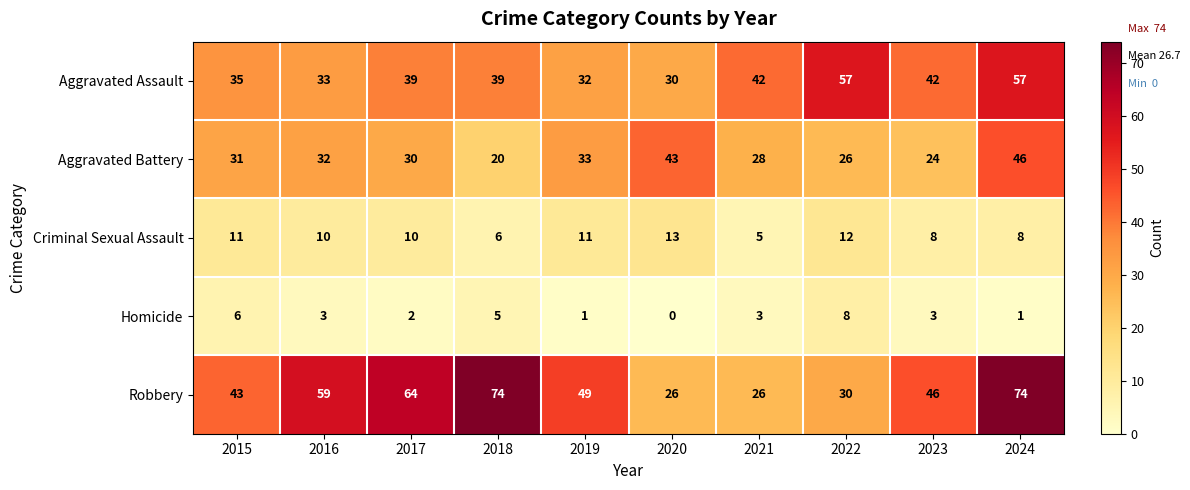

Which series has the widest spread of values?

Robbery